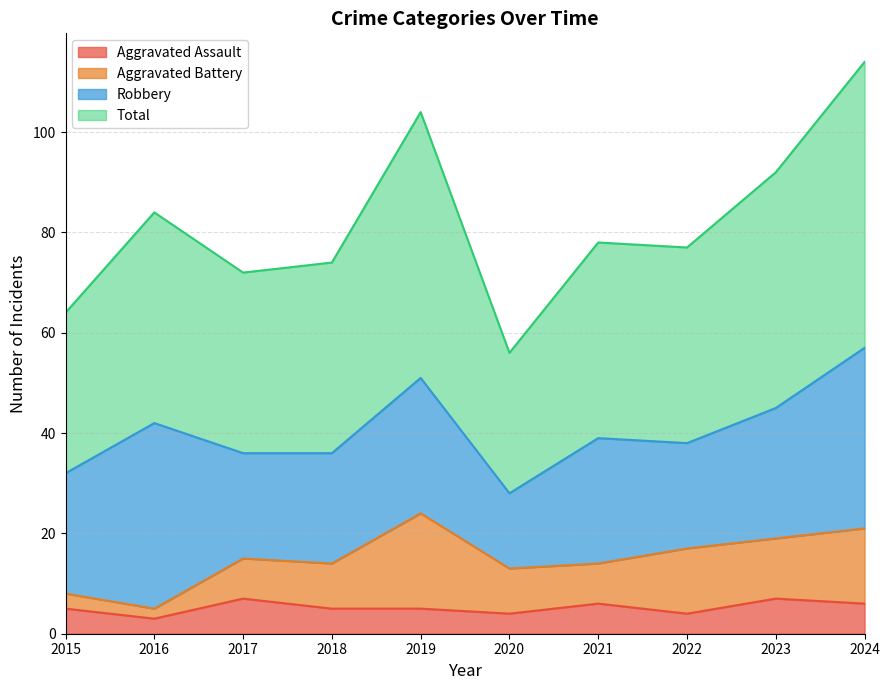

What is the minimum value for Aggravated Assault?

3